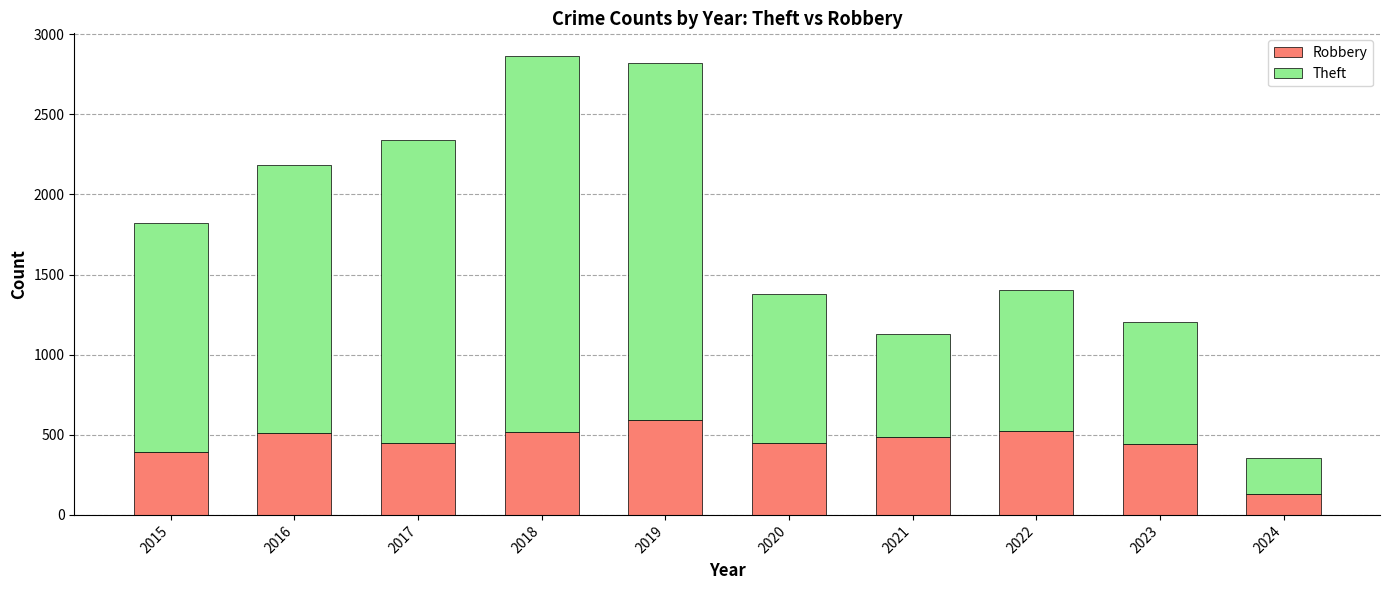

What is the average value of the Robbery series?

449